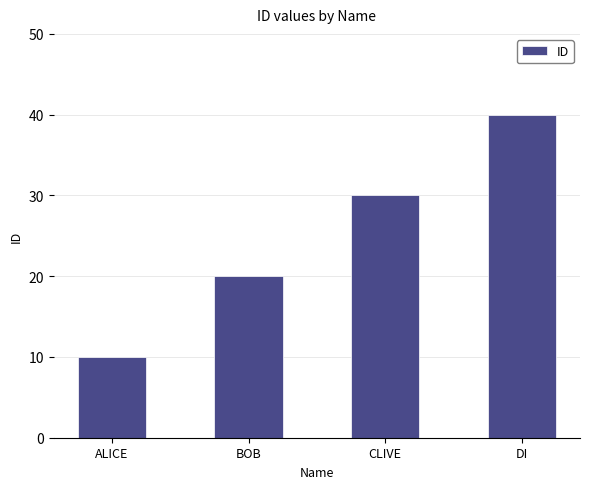

Reading right to left, what are all the values shown in this chart?

40	30	20	10